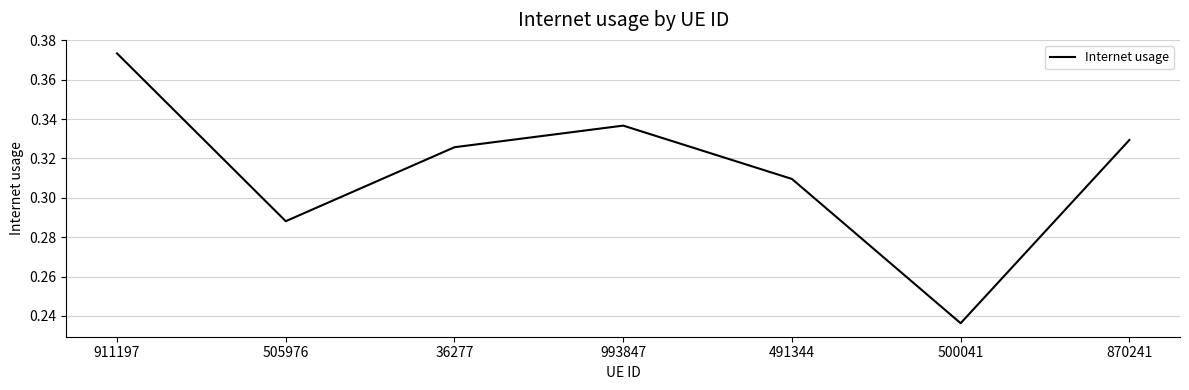

What is the change in value from 500041 to 870241?

+0.1